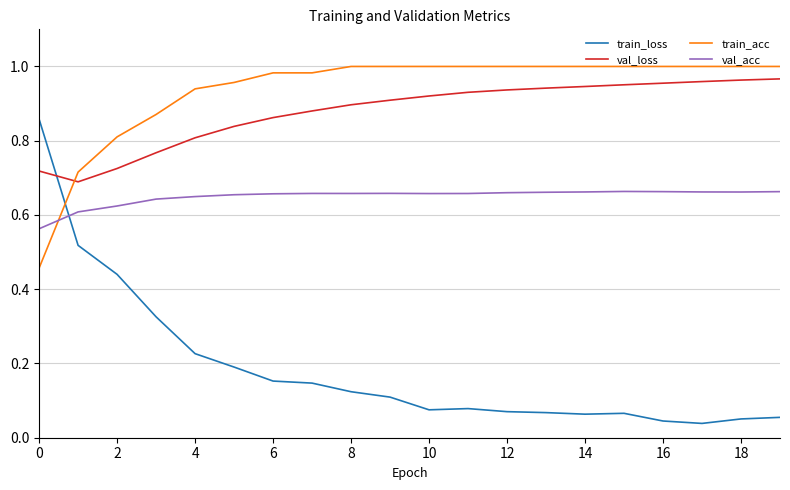

Which series has the largest total across all categories?

train_acc